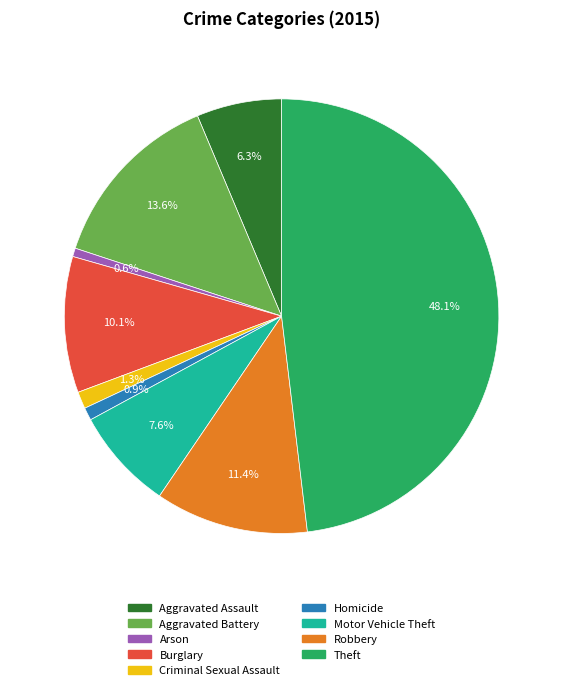

Which slice is the largest?

Theft